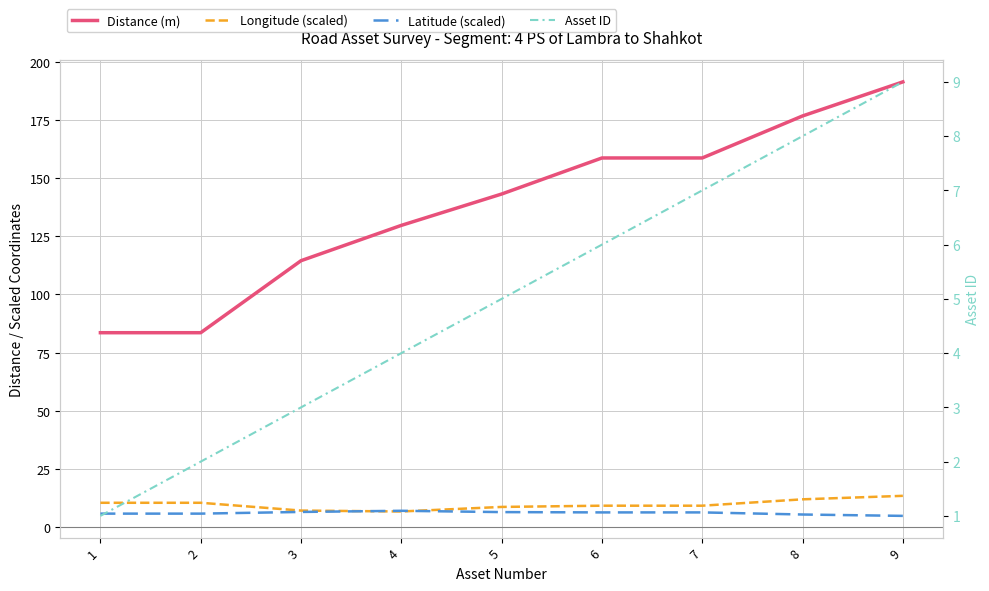

What is the average value of the Distance (m) series?

137.8